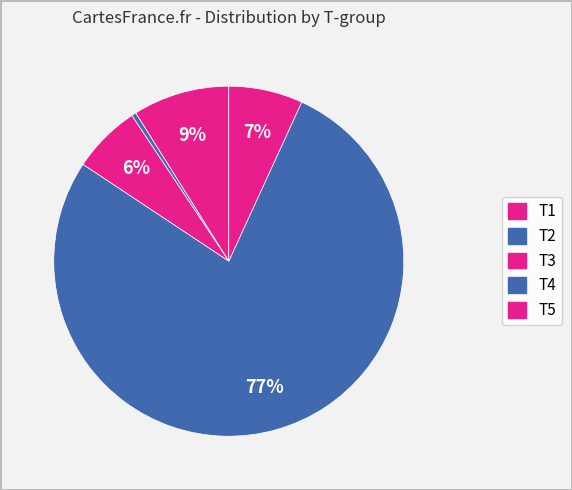

How many slices are in this pie chart?

5